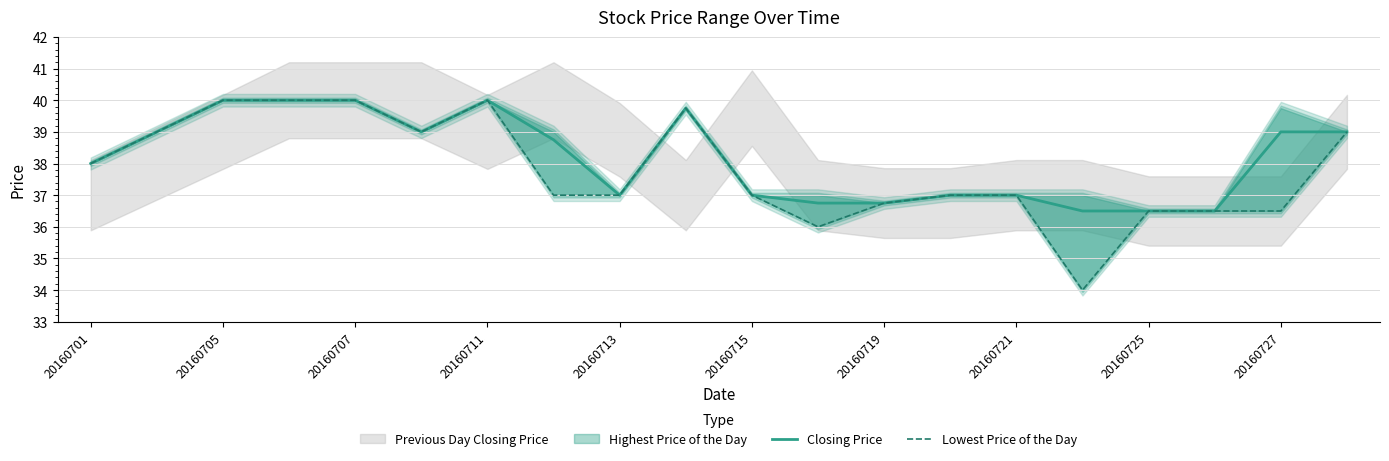

The Closing Price series shows 36.5 at 20160725. True or false?

True